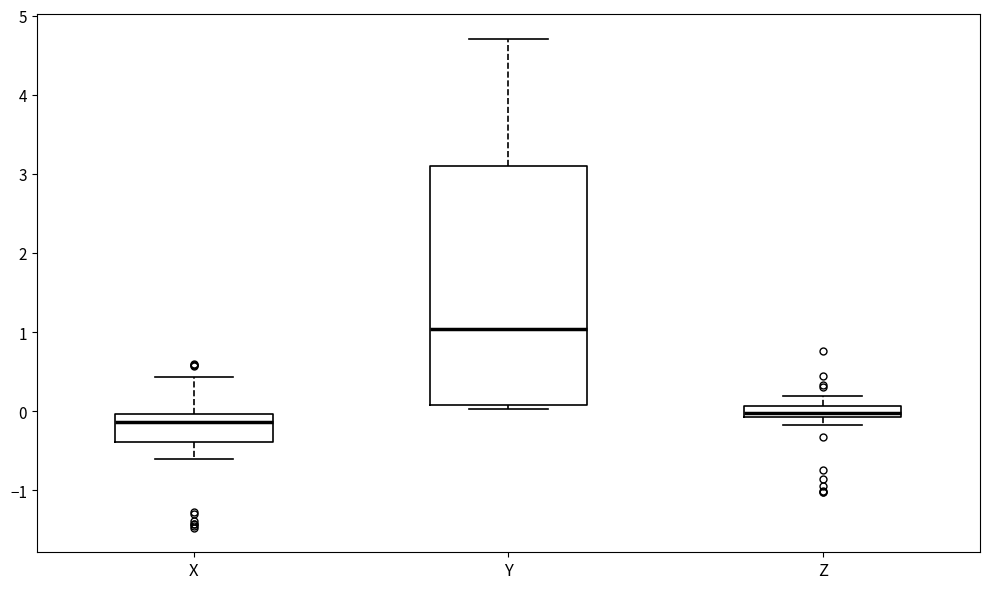

Where is the lower edge of the box for X on the y-axis? The values are not printed on the chart, so give them approximately, as read against the axis.

-0.4